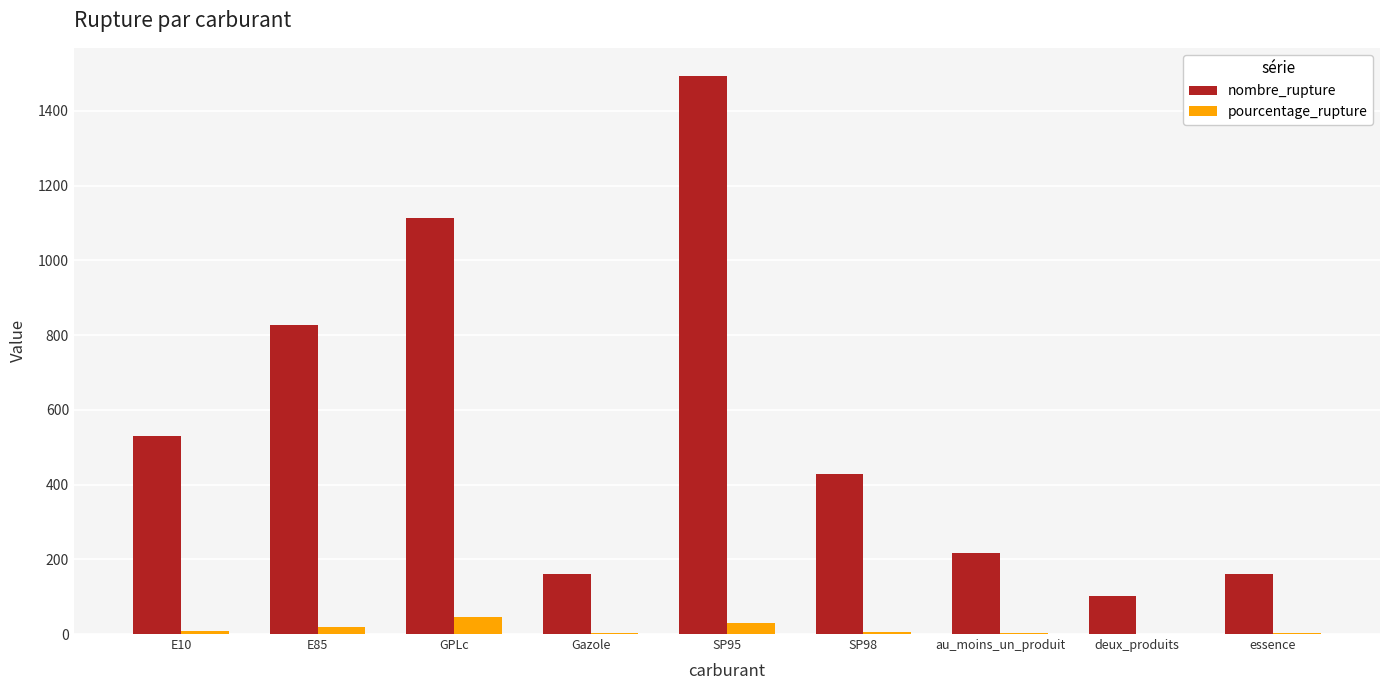

What is the greatest value displayed?

1494.0